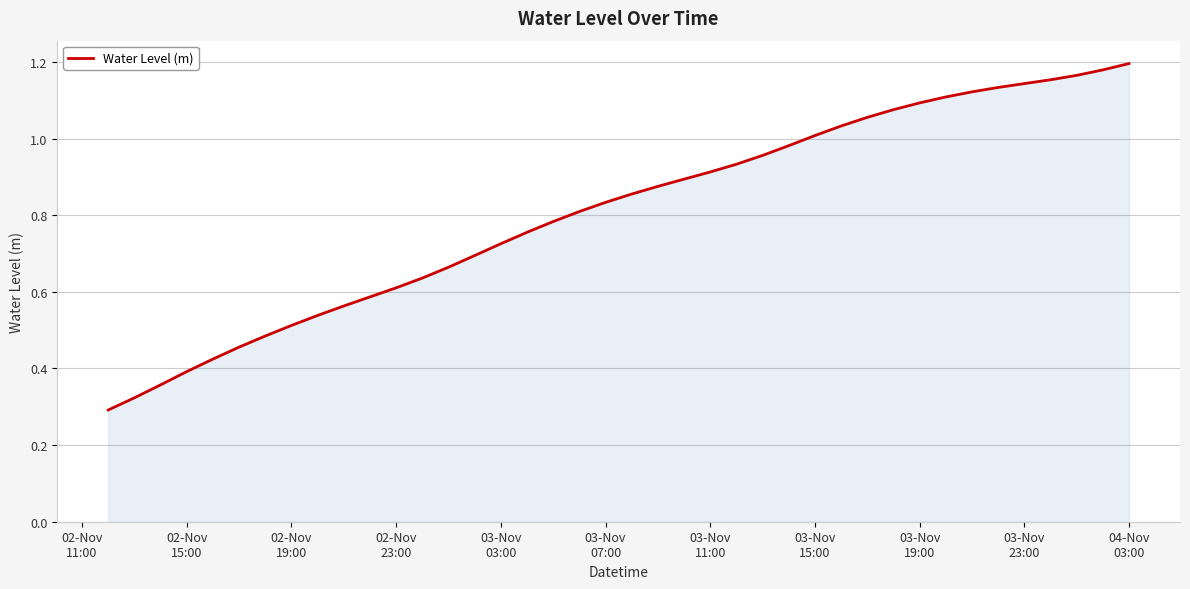

How many lines are shown in the chart?

1